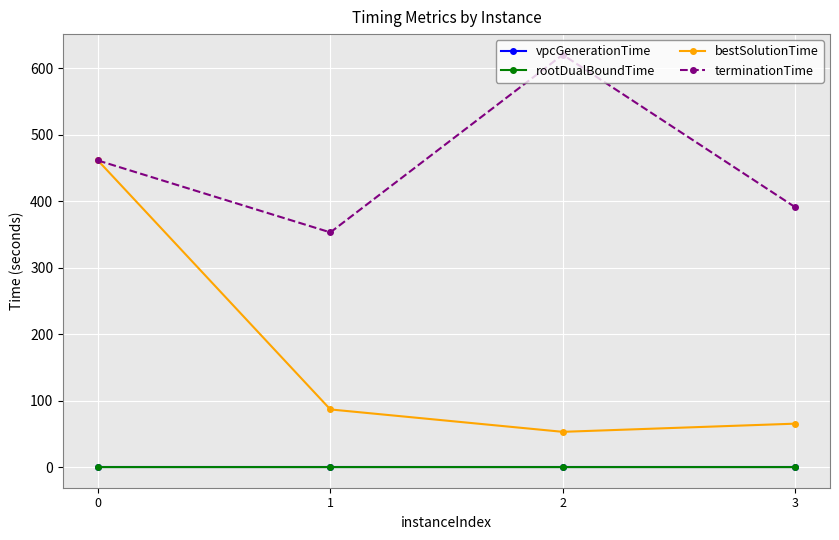

True or false: vpcGenerationTime and bestSolutionTime intersect in this chart.

False